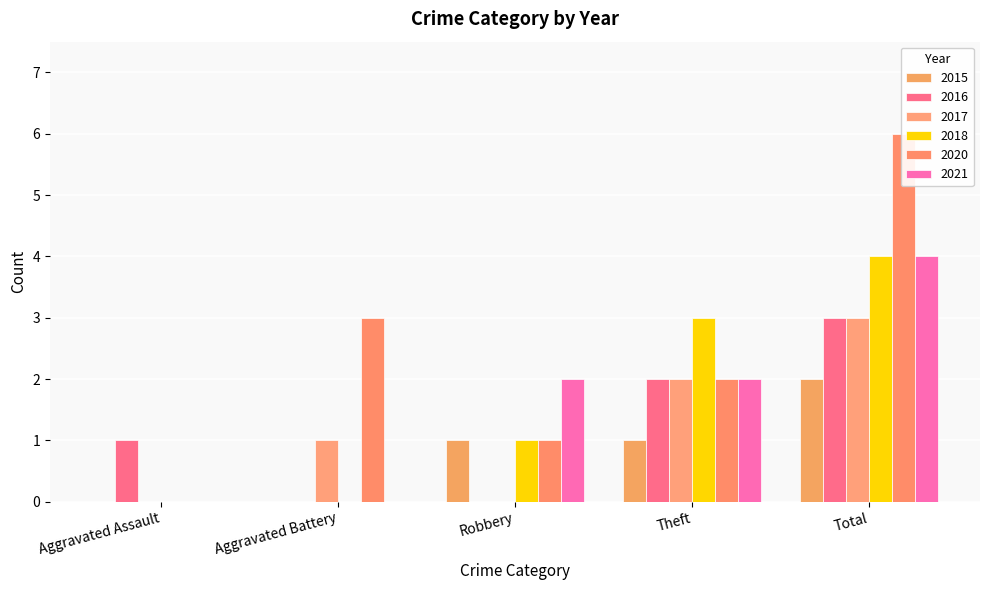

At which category is the sum across all series the highest?

Total